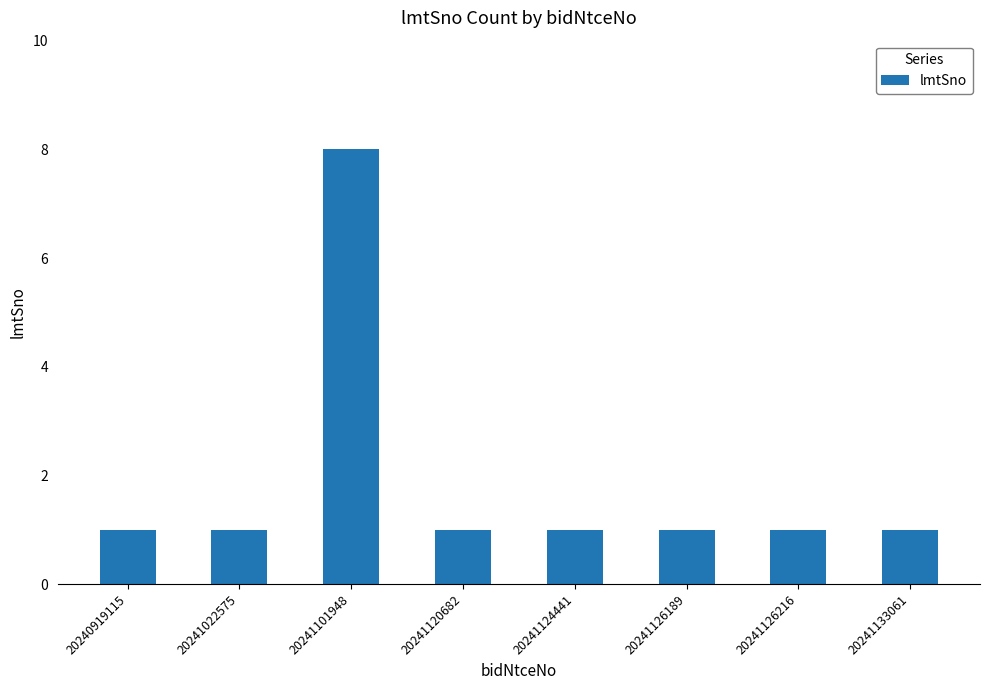

How many values are between 1 and 2?

7